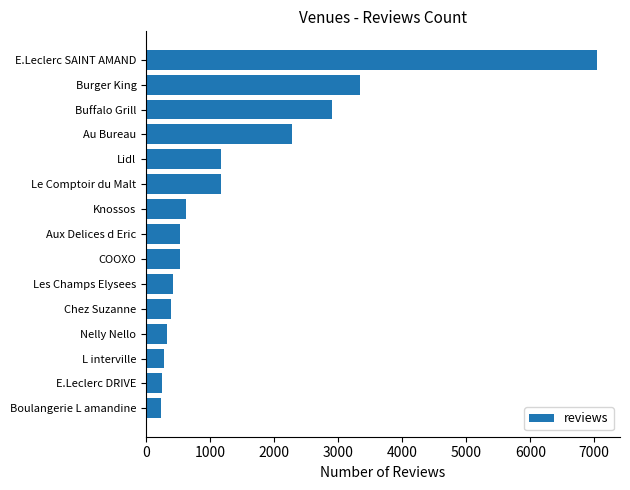

What is the label of the 13th bar from the top?

L interville